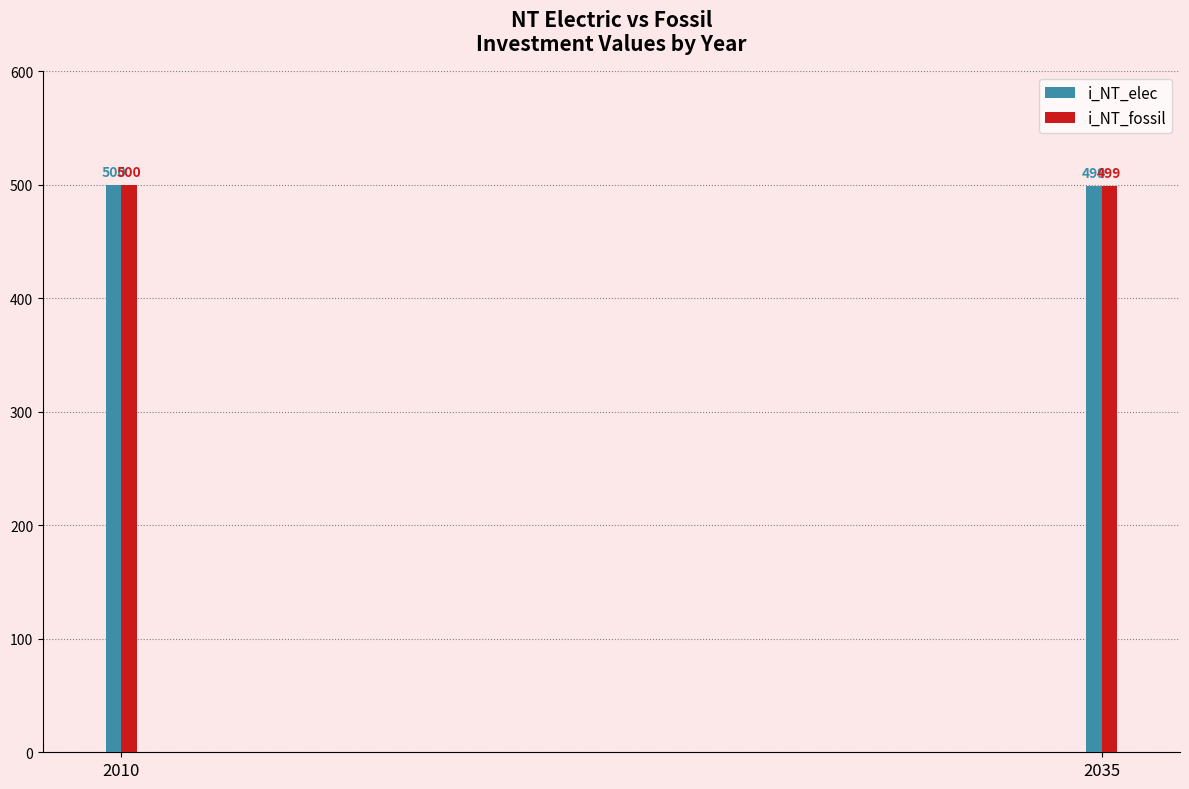

Reading left to right, what are all the values shown in this chart?

i_NT_elec: 2010=500	2035=499
i_NT_fossil: 2010=500	2035=499